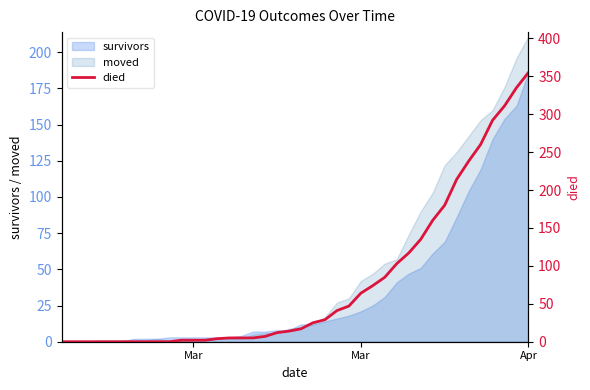

What is the greatest value displayed?

355